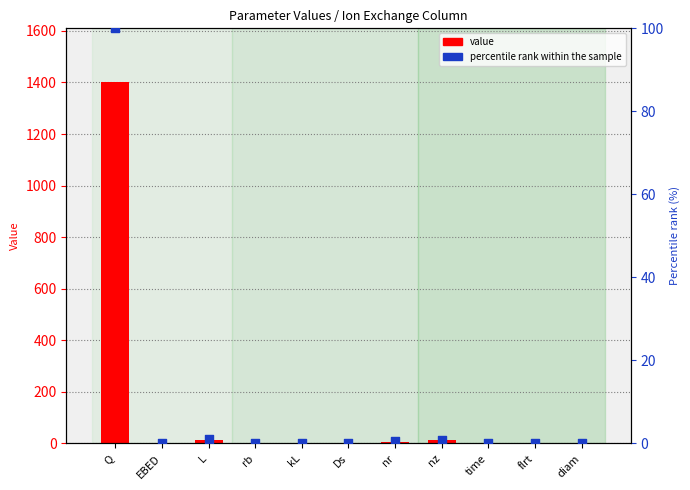

What are all the series names shown in the legend?

value, percentile rank within the sample